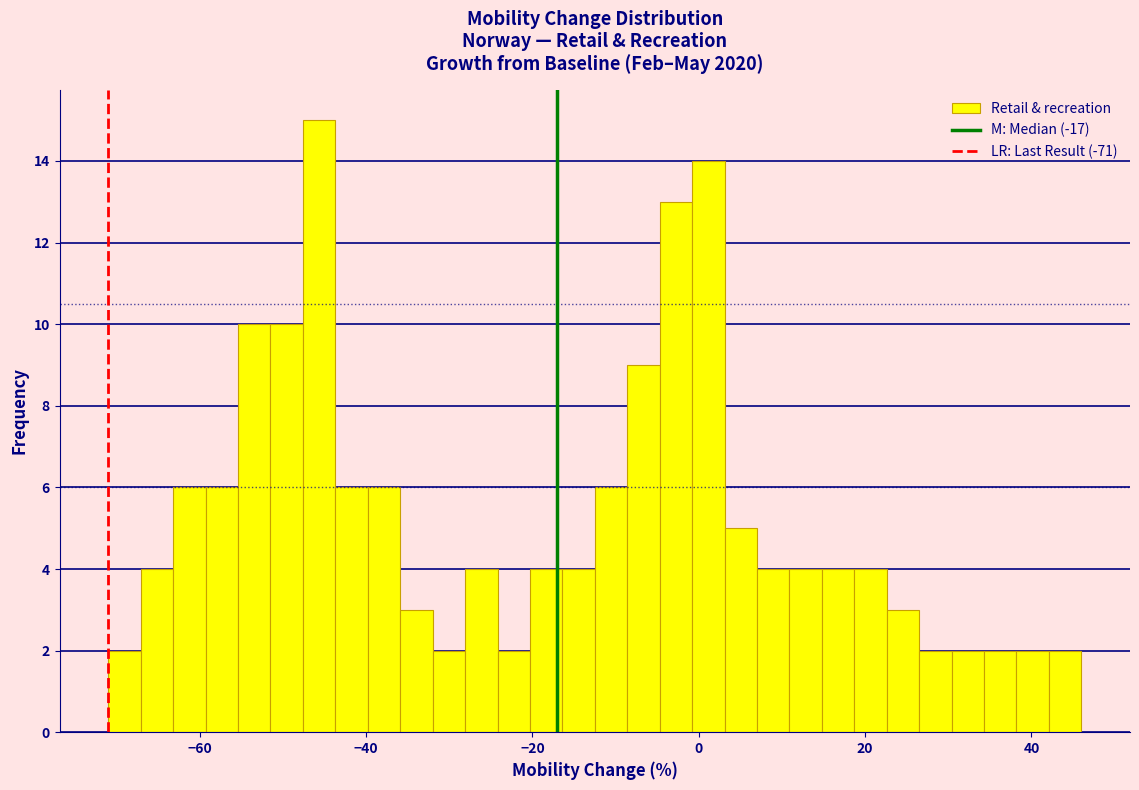

Read against the x-axis, roughly where is the centre of the tallest bar?

-46